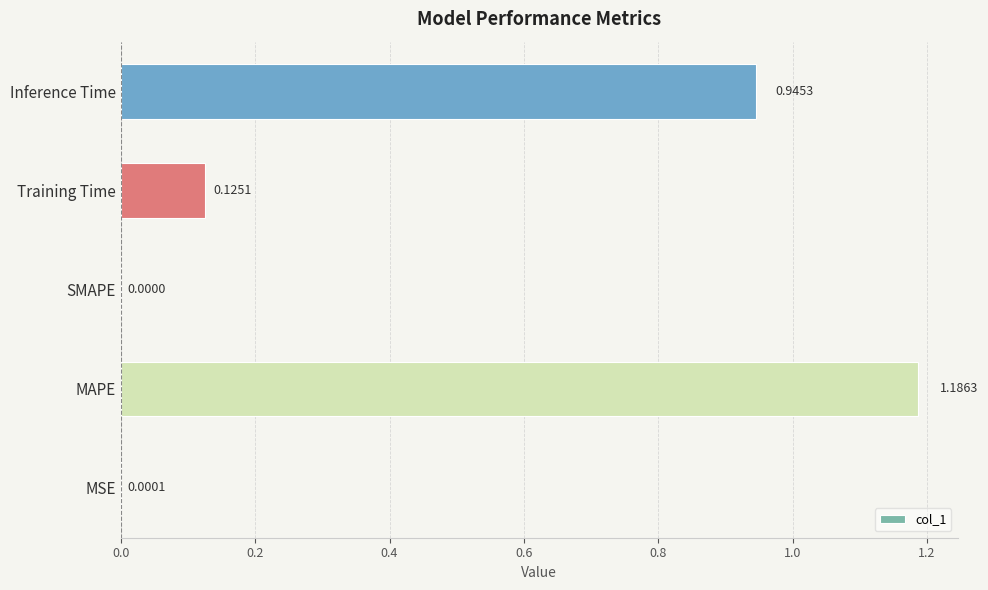

Which has a higher value, MAPE or MSE?

MAPE